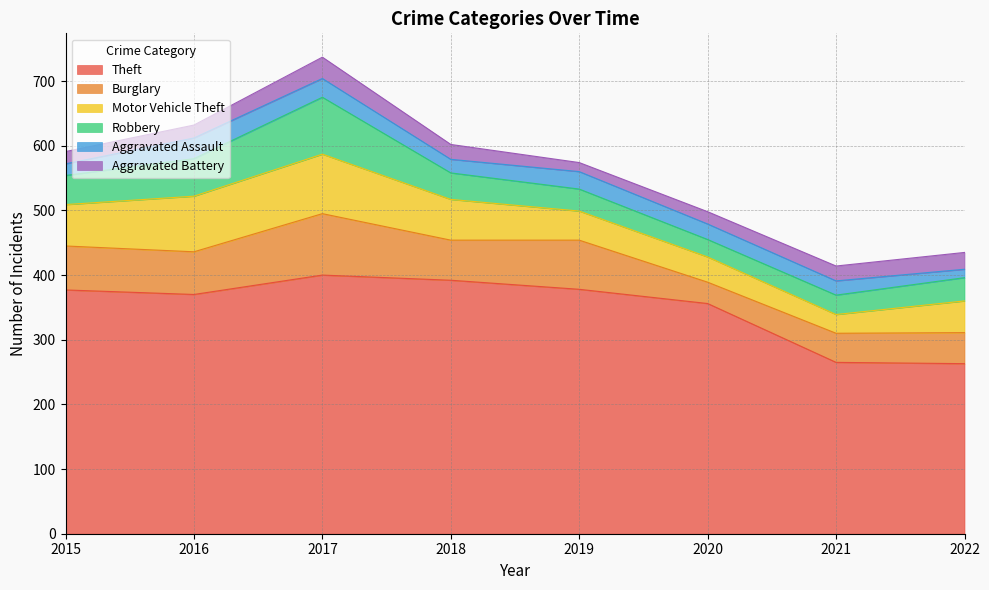

At which category is the sum across all series the highest?

2017